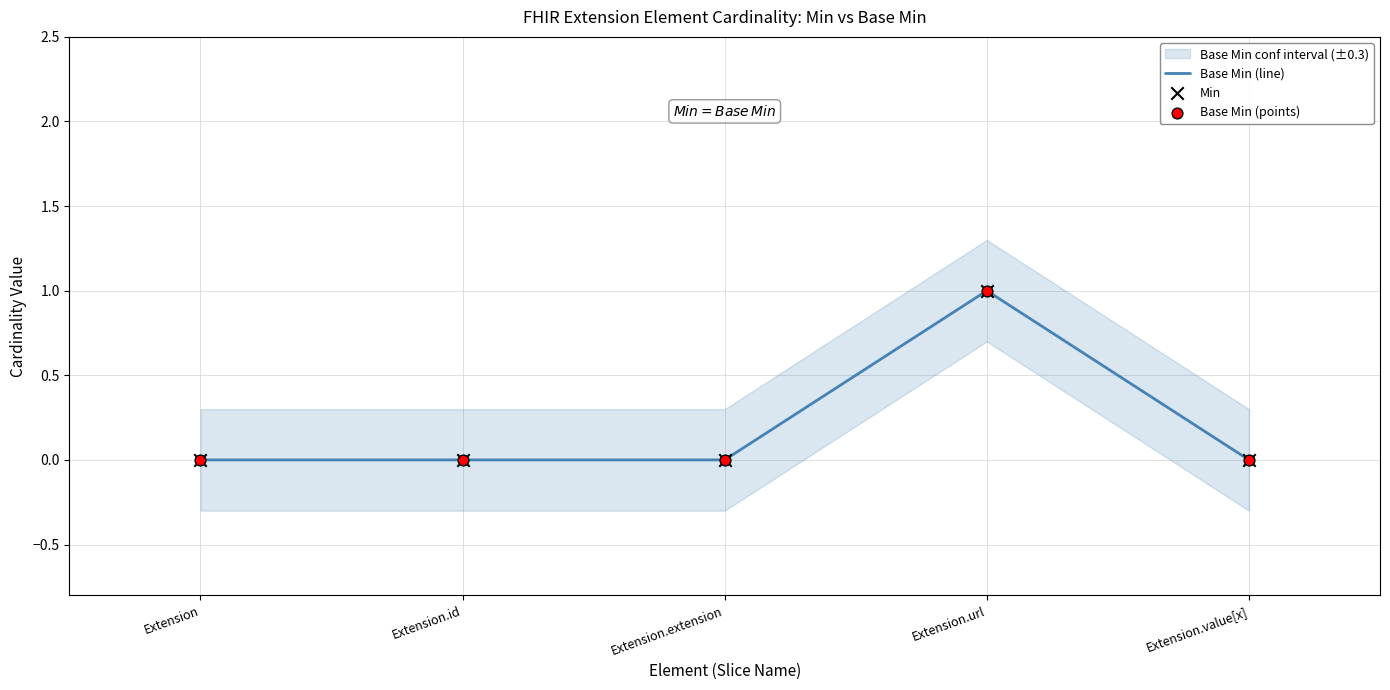

At which category is the sum across all series the highest?

Extension.url